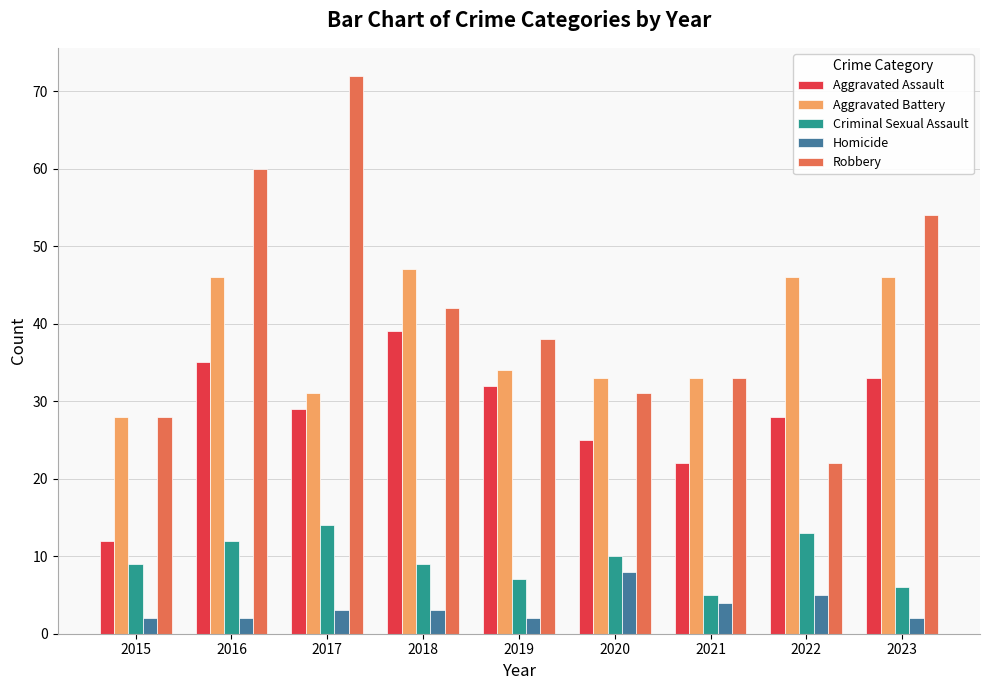

Reading left to right, transcribe all the data shown in this chart.

Aggravated Assault: 2015=12	2016=35	2017=29	2018=39	2019=32	2020=25	2021=22	2022=28	2023=33
Aggravated Battery: 2015=28	2016=46	2017=31	2018=47	2019=34	2020=33	2021=33	2022=46	2023=46
Criminal Sexual Assault: 2015=9	2016=12	2017=14	2018=9	2019=7	2020=10	2021=5	2022=13	2023=6
Homicide: 2015=2	2016=2	2017=3	2018=3	2019=2	2020=8	2021=4	2022=5	2023=2
Robbery: 2015=28	2016=60	2017=72	2018=42	2019=38	2020=31	2021=33	2022=22	2023=54